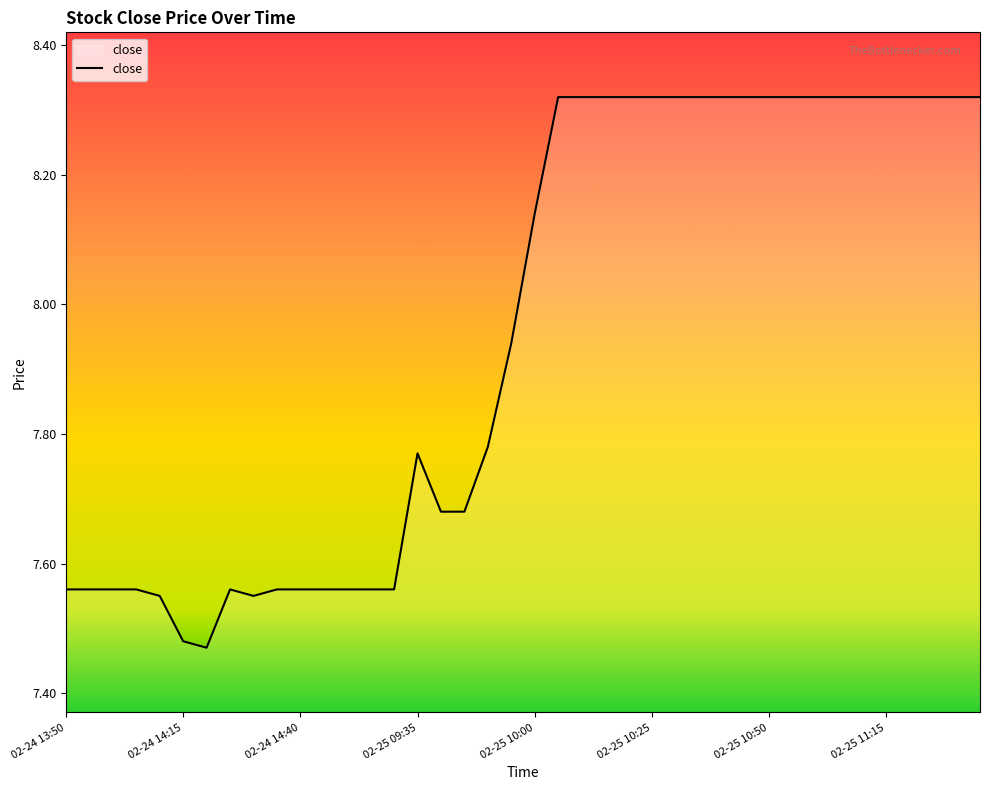

Does the chart have visible grid lines?

No